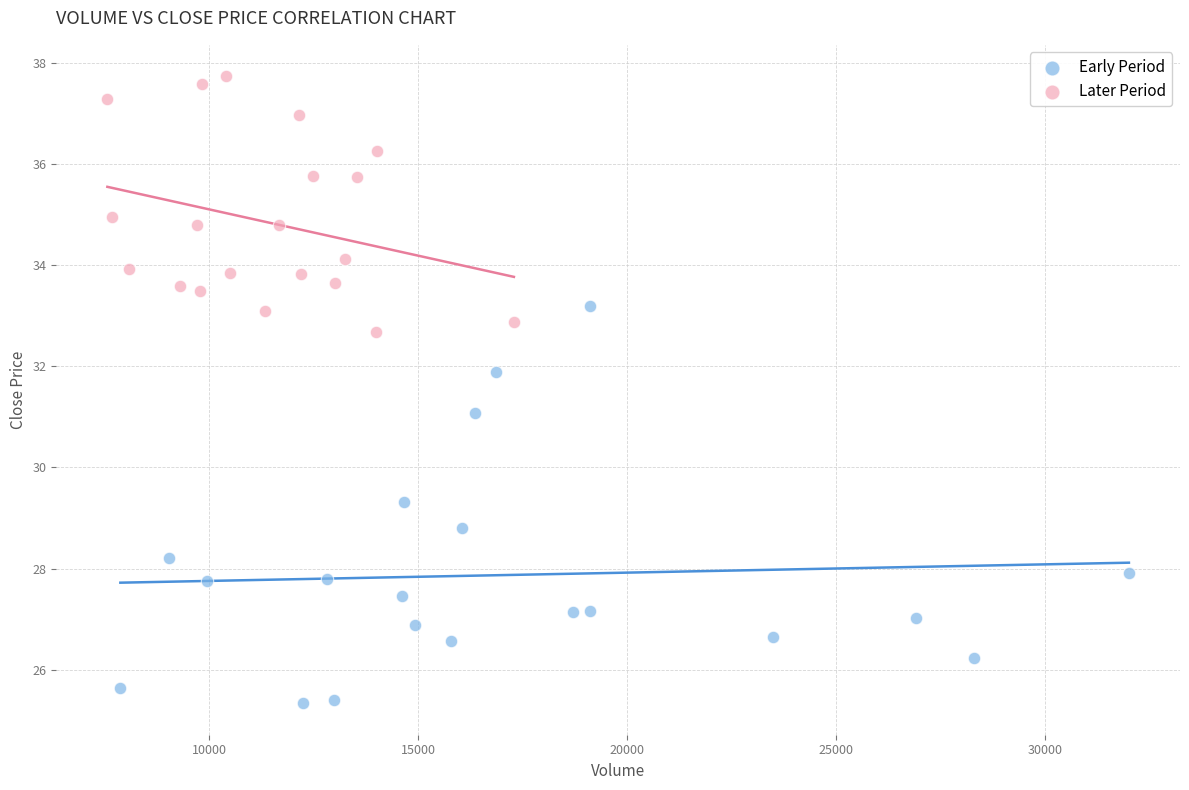

Which series contains the lowest Y value?

Early Period